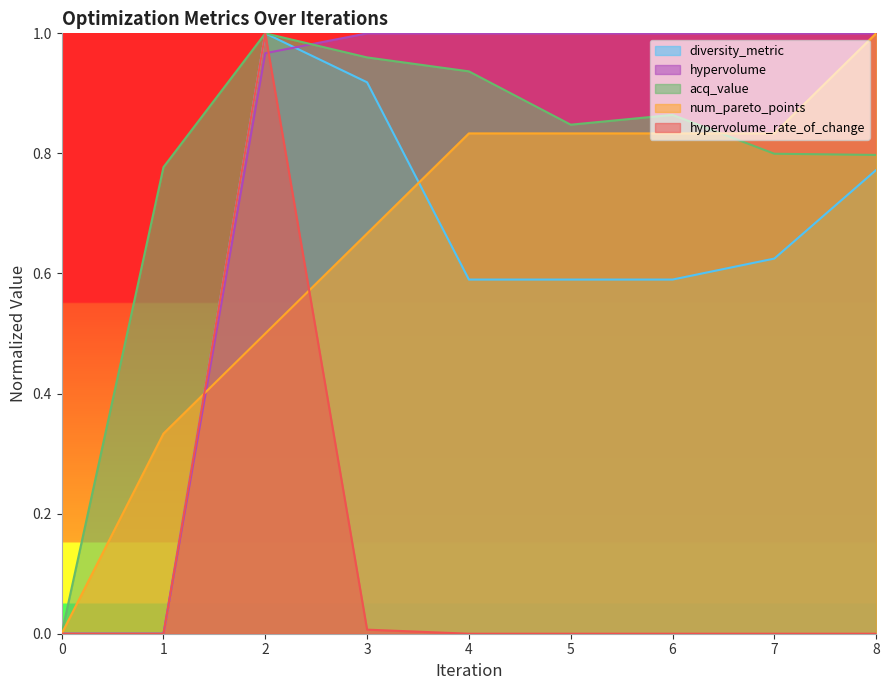

At how many categories does at least one series exceed 0?

8